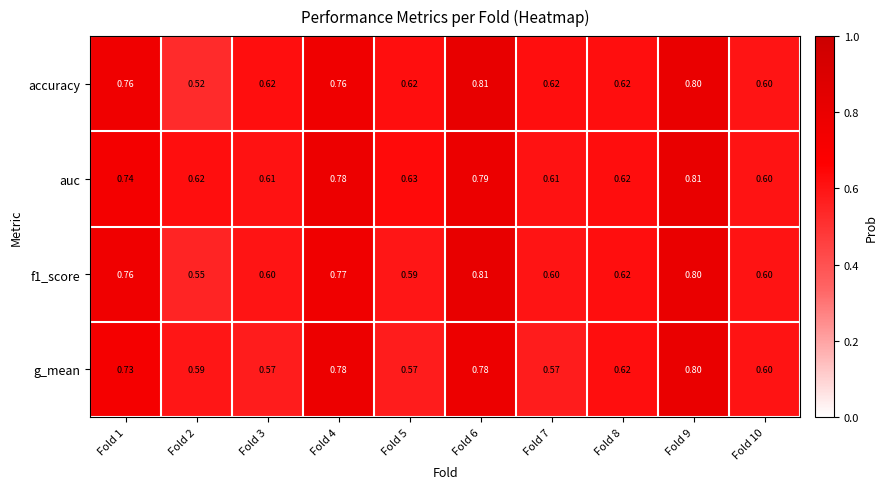

Is the value of auc at Fold 5 greater than the value of accuracy at Fold 6?

No